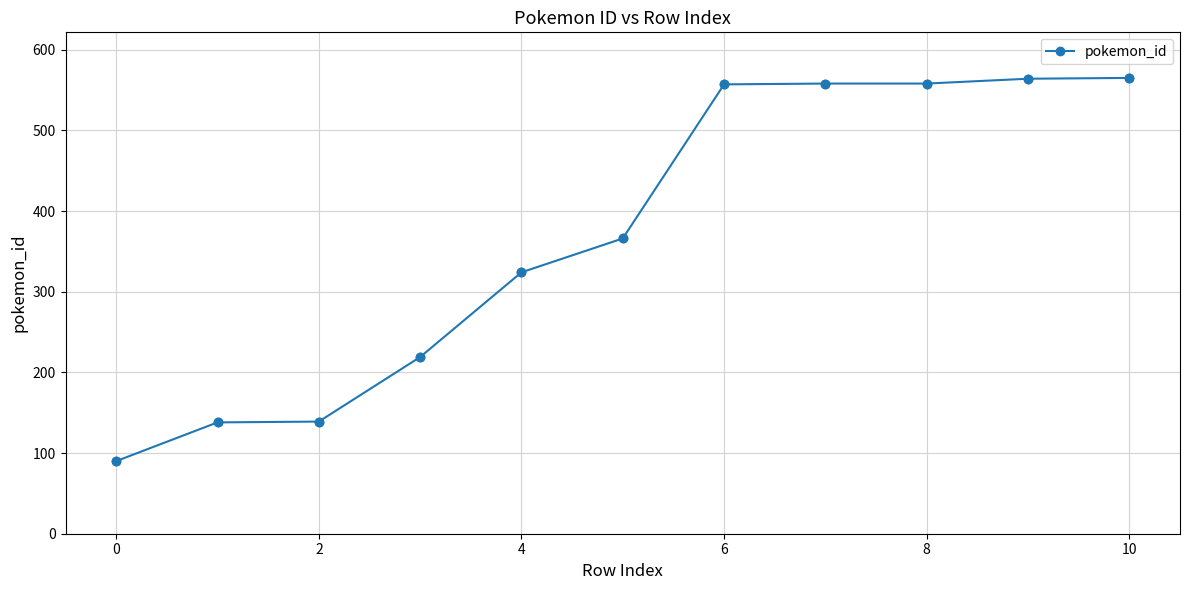

What is the value of the 11th point from the left?

565